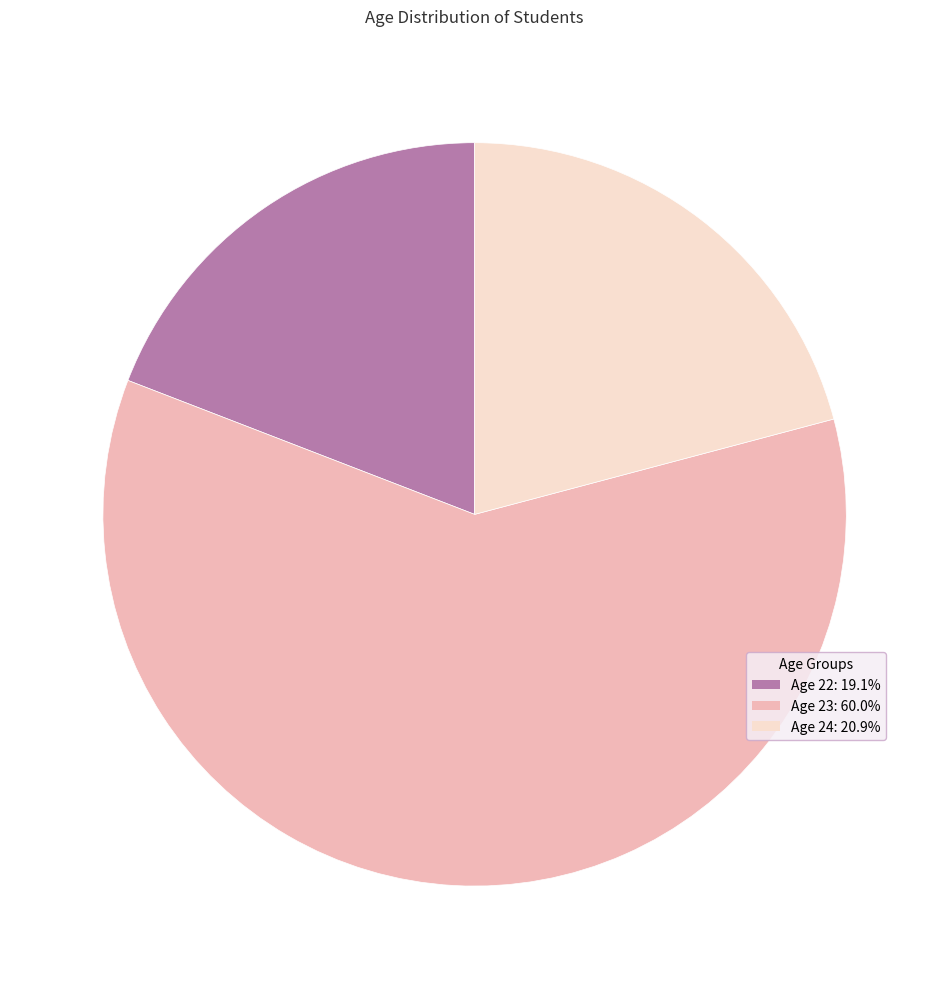

Is there any slice that represents more than half of the pie?

Yes